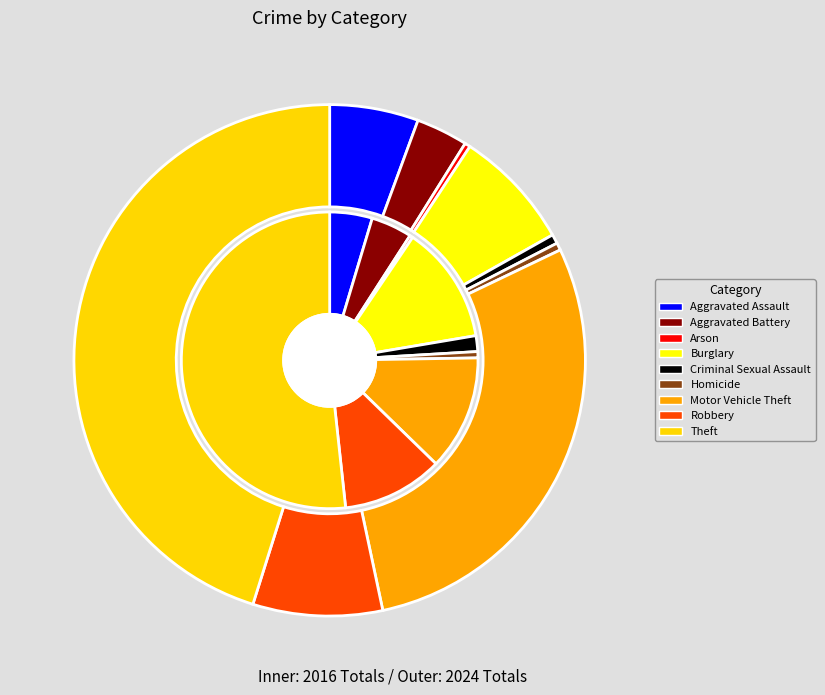

Is the sum of 2 and 3 greater than half?

No